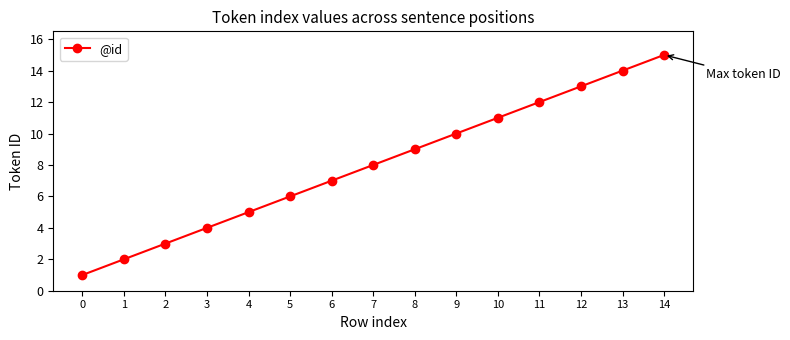

How many series are shown in this chart?

1